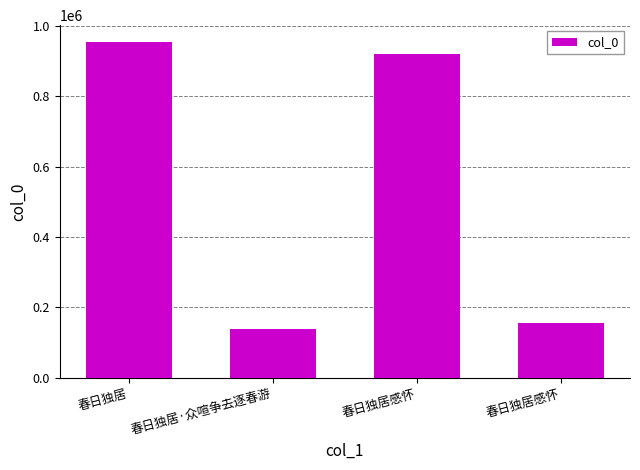

What is the value of the 2nd bar from the left?

137506